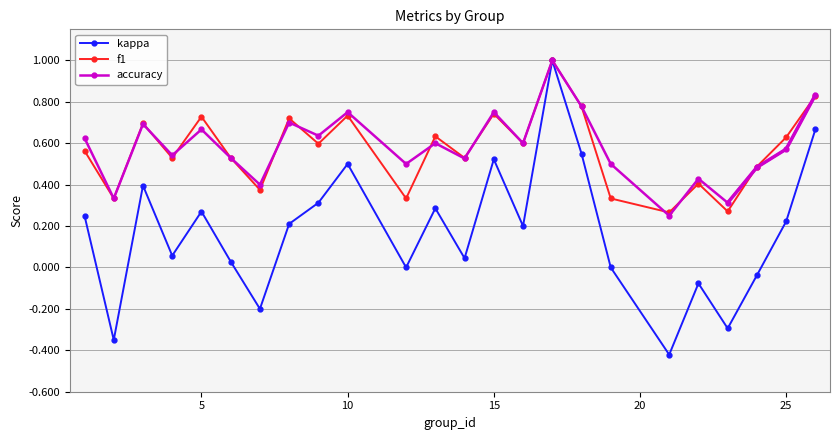

True or false: f1 has more than 0 interior local peaks.

True